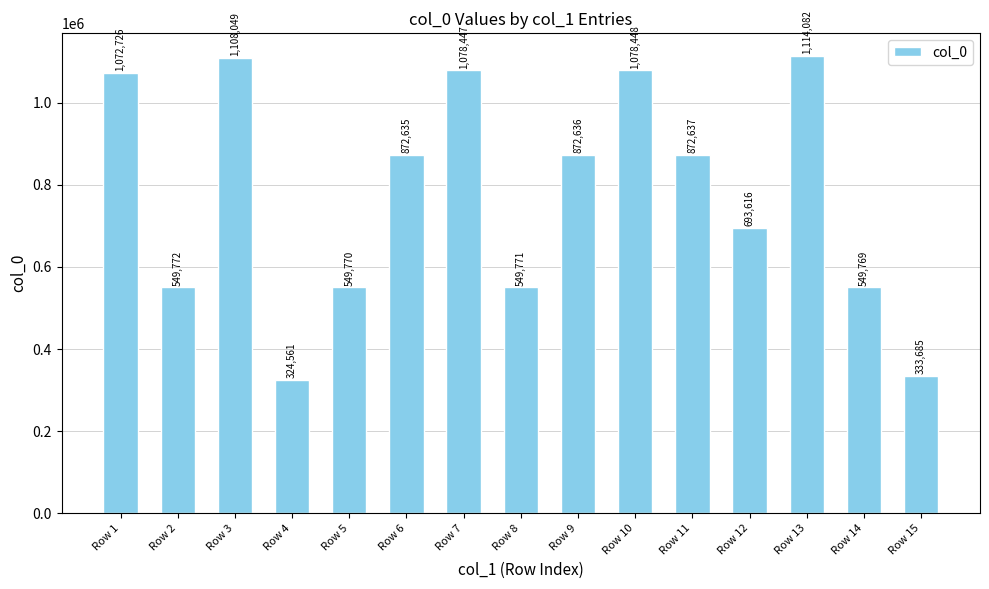

How many data points does each series have?

15